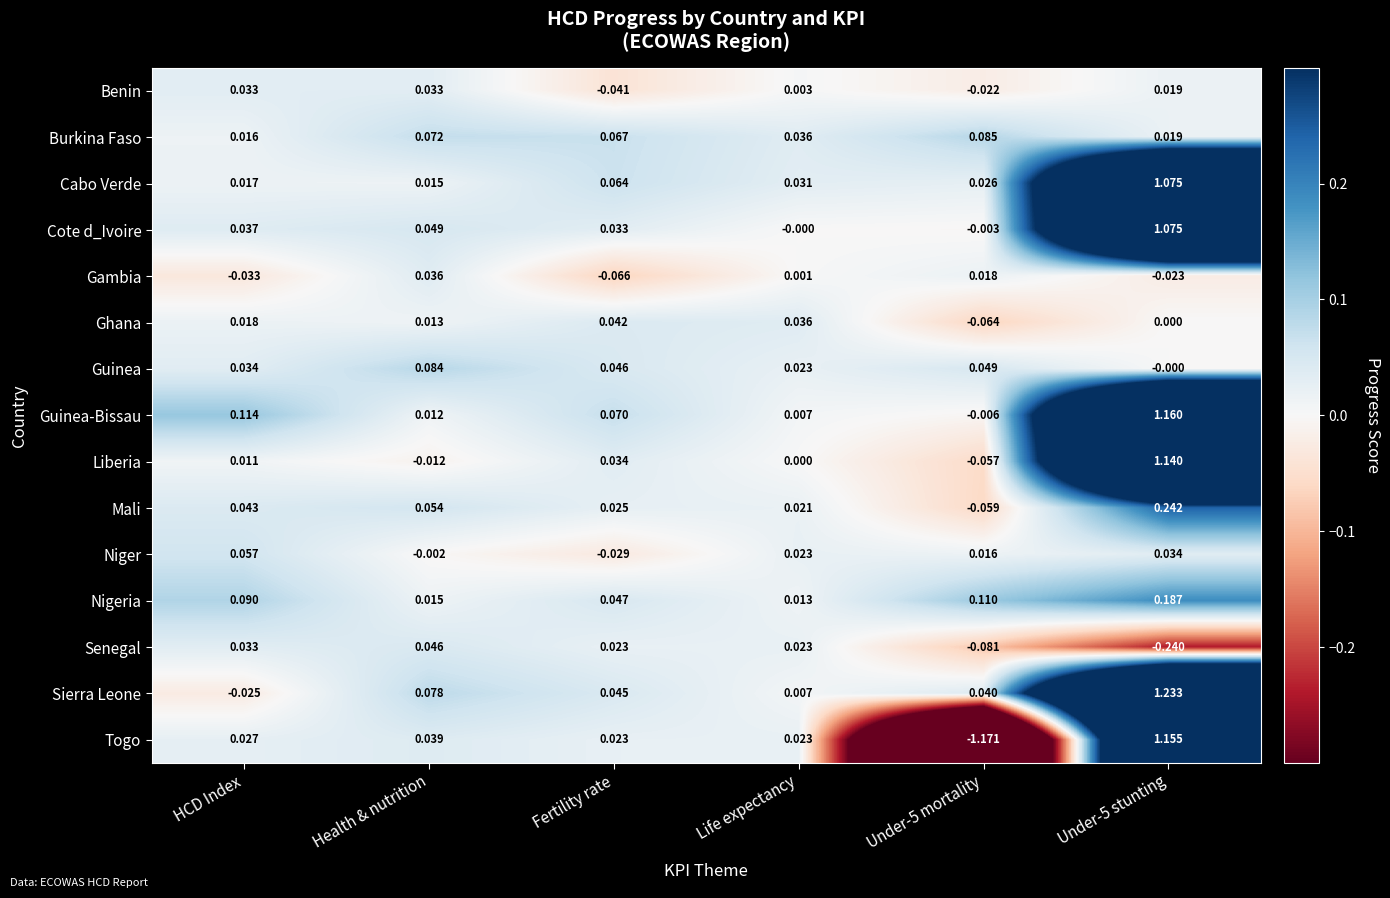

Which series has the largest total across all categories?

Sierra Leone